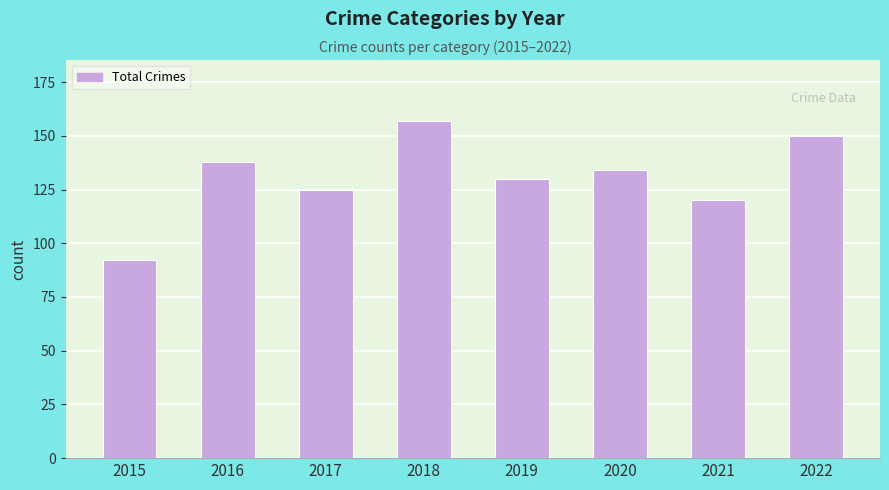

The chart shows a value of 130 at 2019. True or false?

True